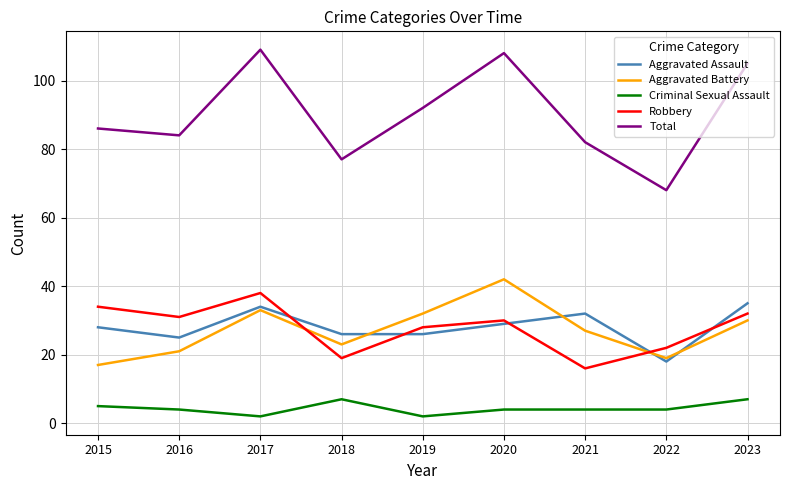

The Total series shows 108 at 2020. True or false?

True